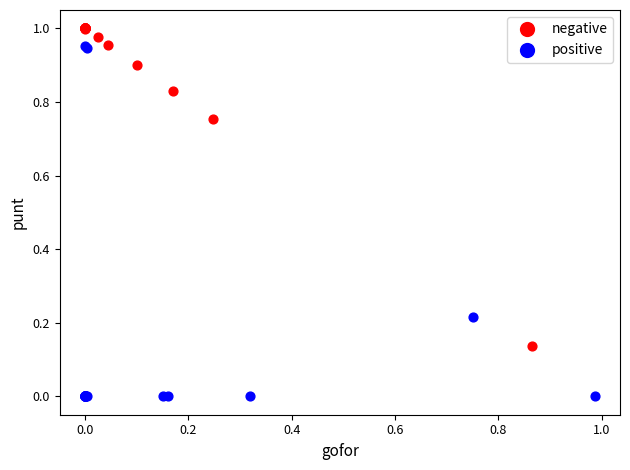

Which series reaches the minimum Y coordinate?

positive